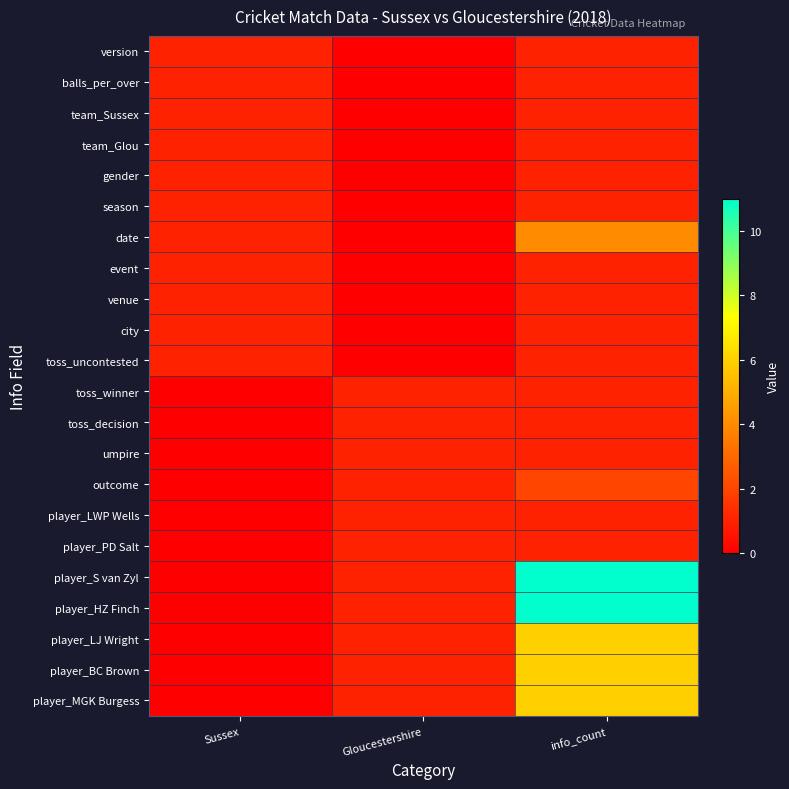

Between info_count and Gloucestershire, which is larger?

info_count